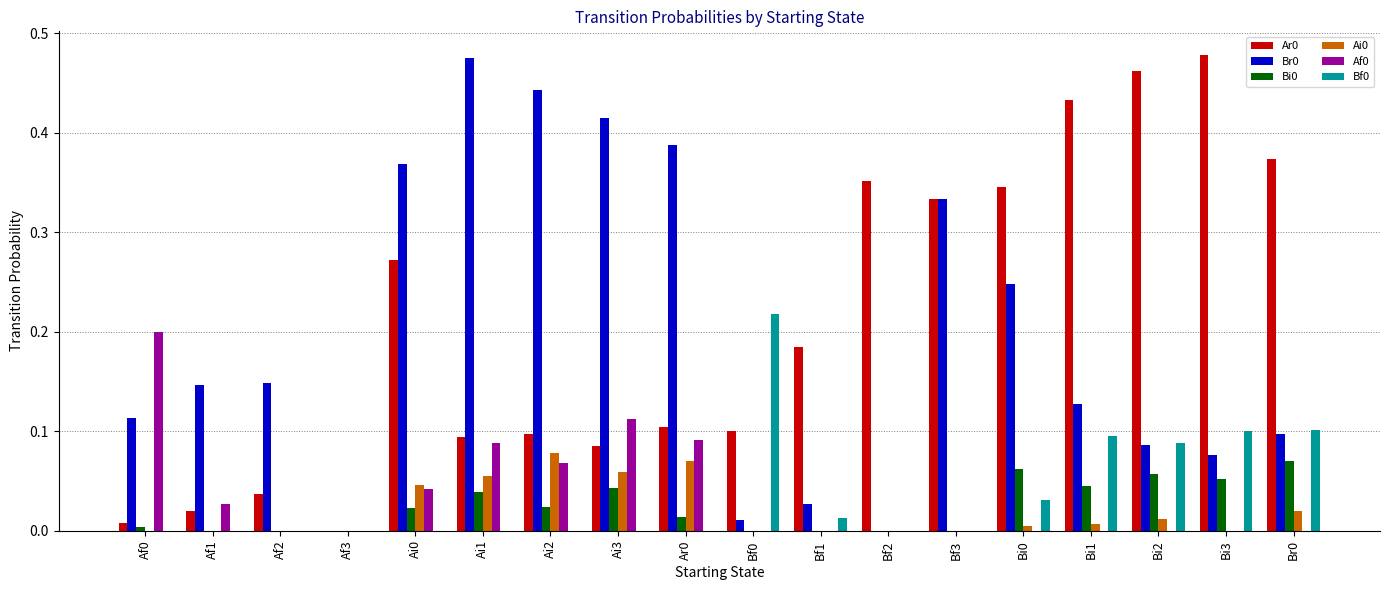

The Br0 series shows 0.1 at Bi2. True or false?

True